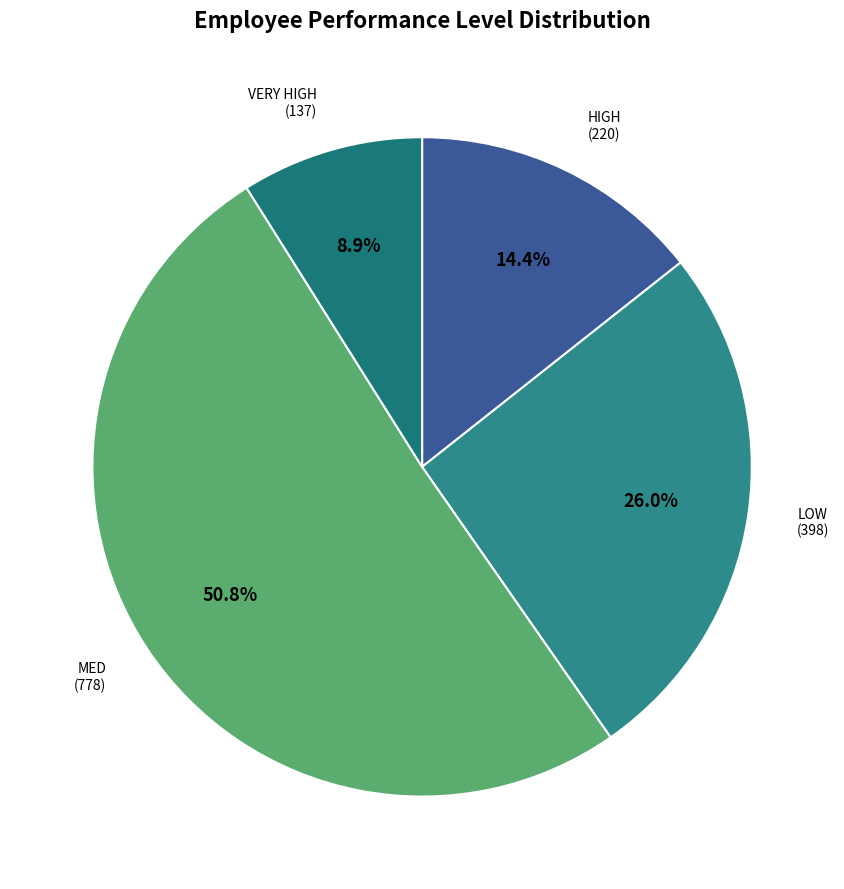

To the nearest percent, what is the combined percentage of HIGH and VERY HIGH?

23%